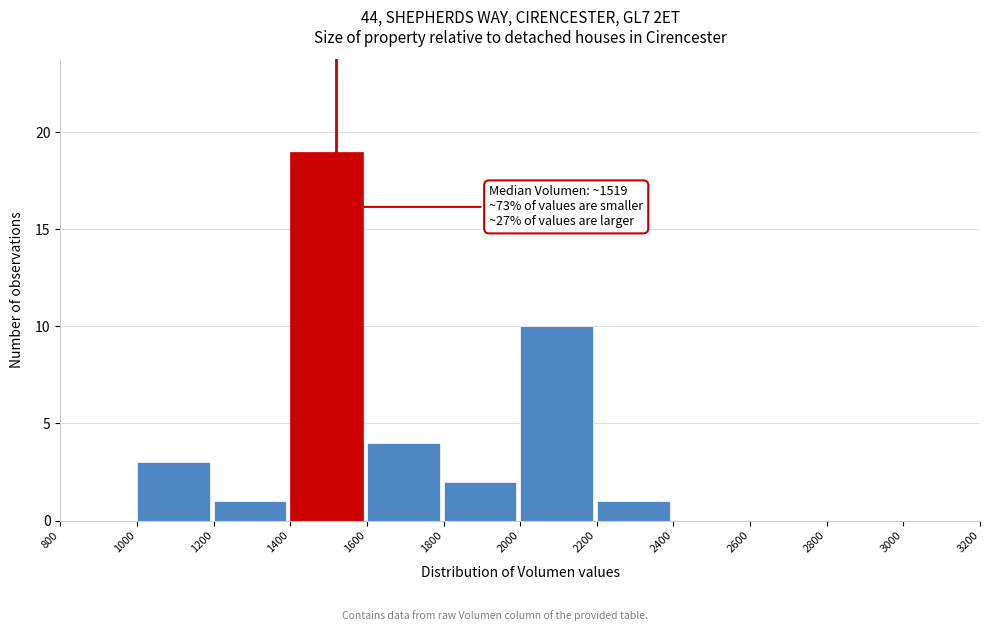

Which range on the x-axis has the tallest bar?

1400 to 1600